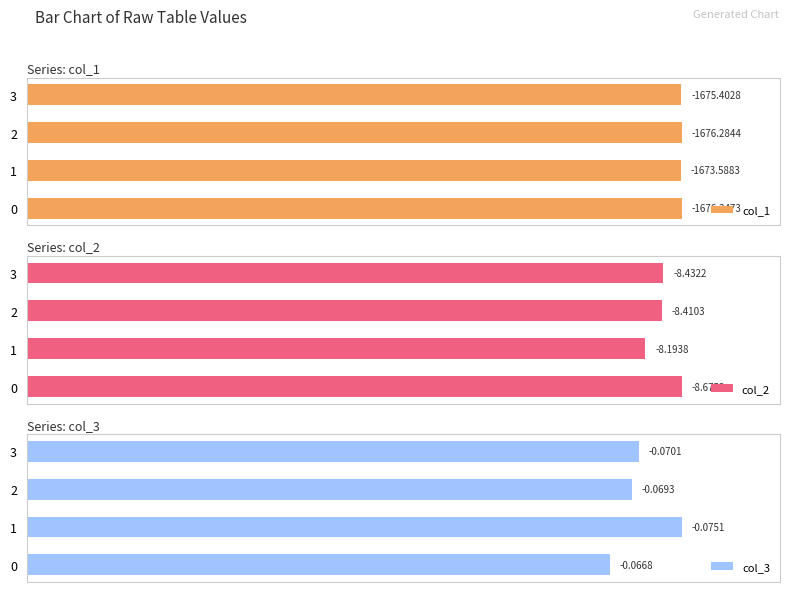

Rank the series at 2 from lowest to highest value.

col_3, col_2, col_1